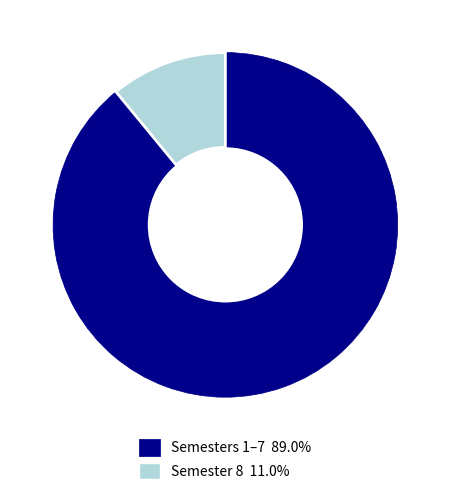

Is there any slice that represents more than half of the pie?

Yes